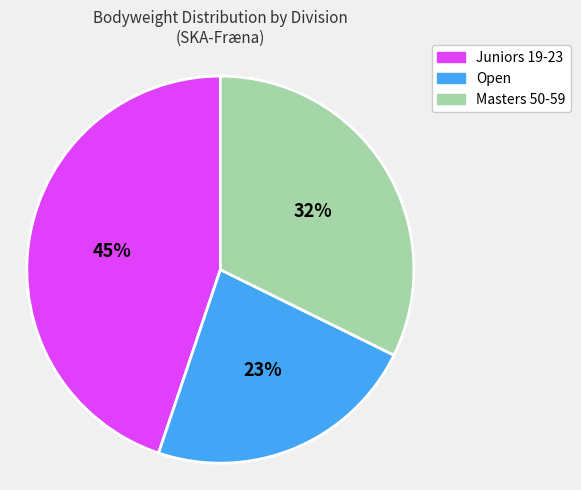

Does any single category account for the majority?

No